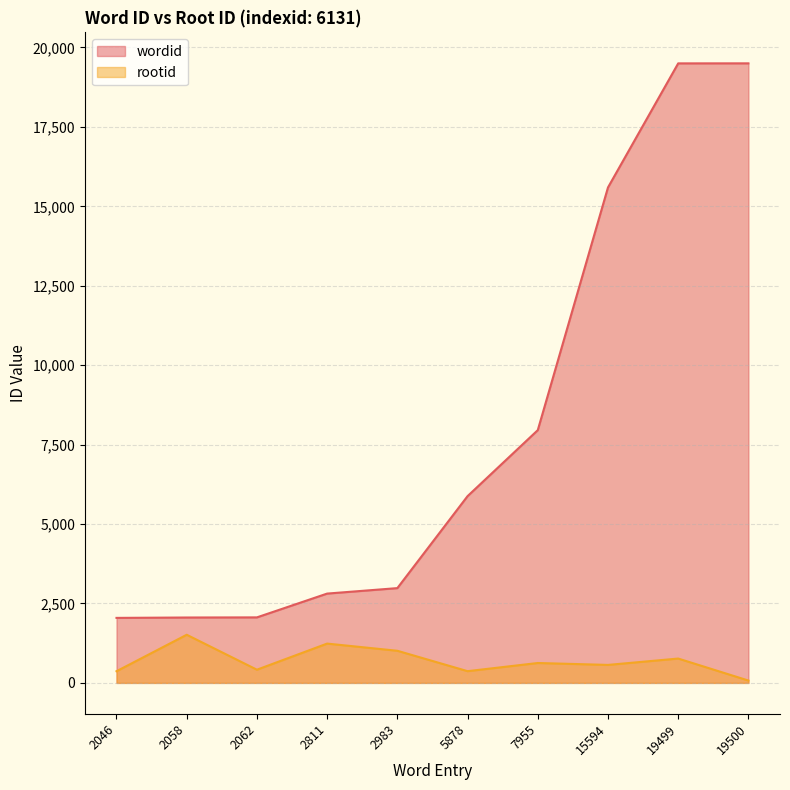

How many lines are shown in the chart?

2